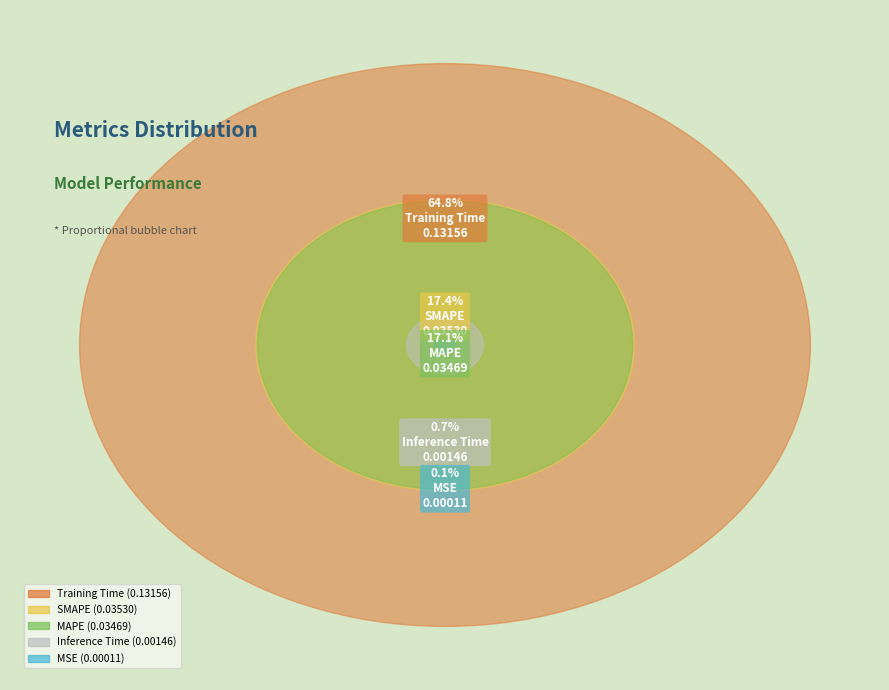

How many segments does this pie chart have?

5